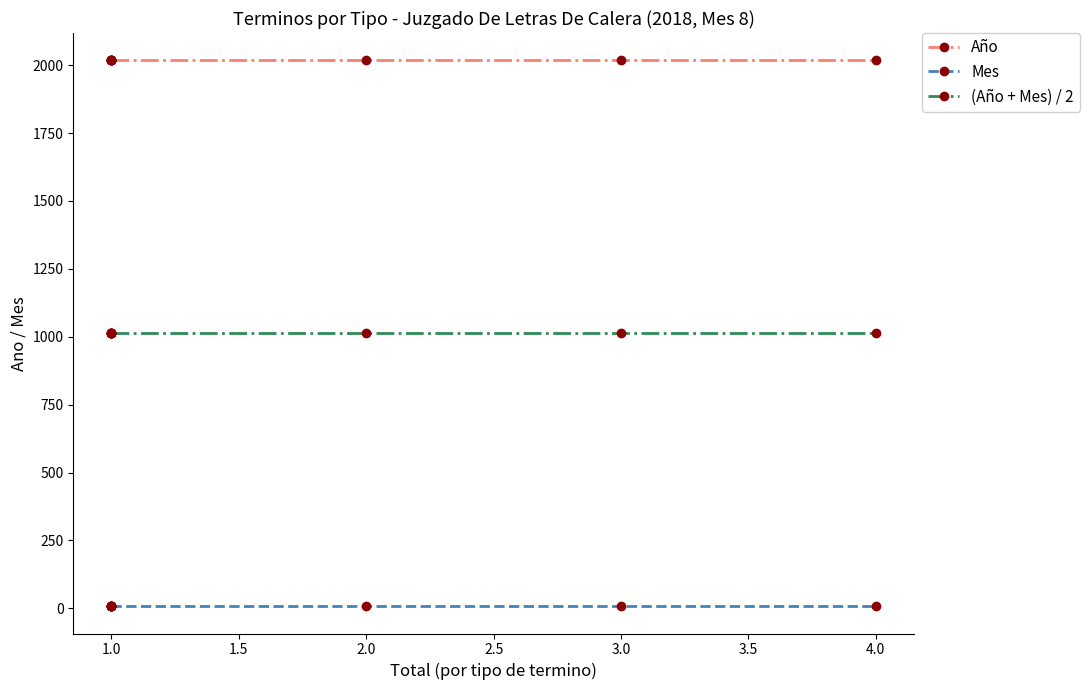

Rank the series by their maximum value, from lowest to highest.

Mes, (Año + Mes) / 2, Año